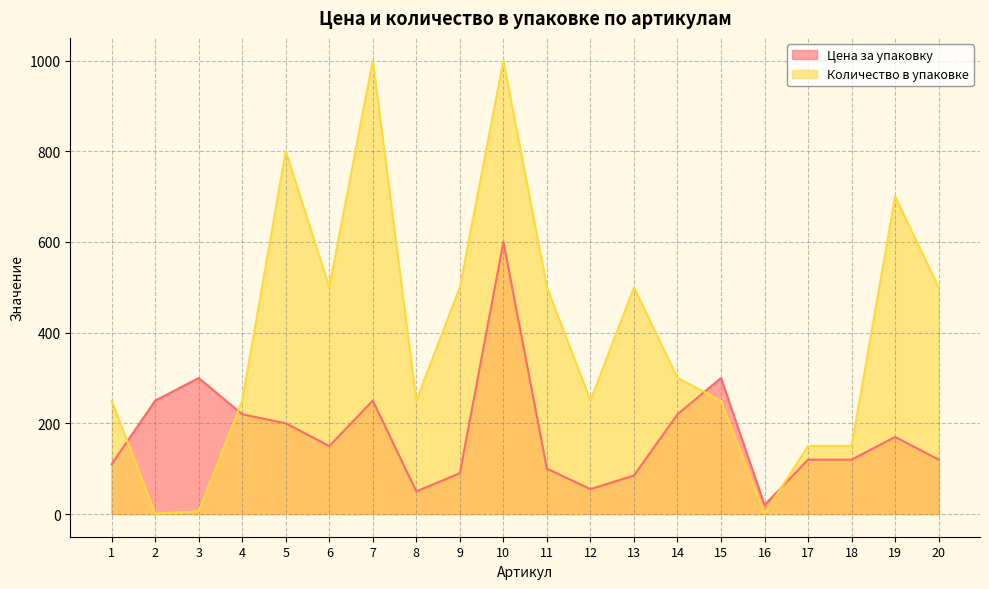

In Цена за упаковку, how many points are lower than both neighbors (excluding endpoints)?

4